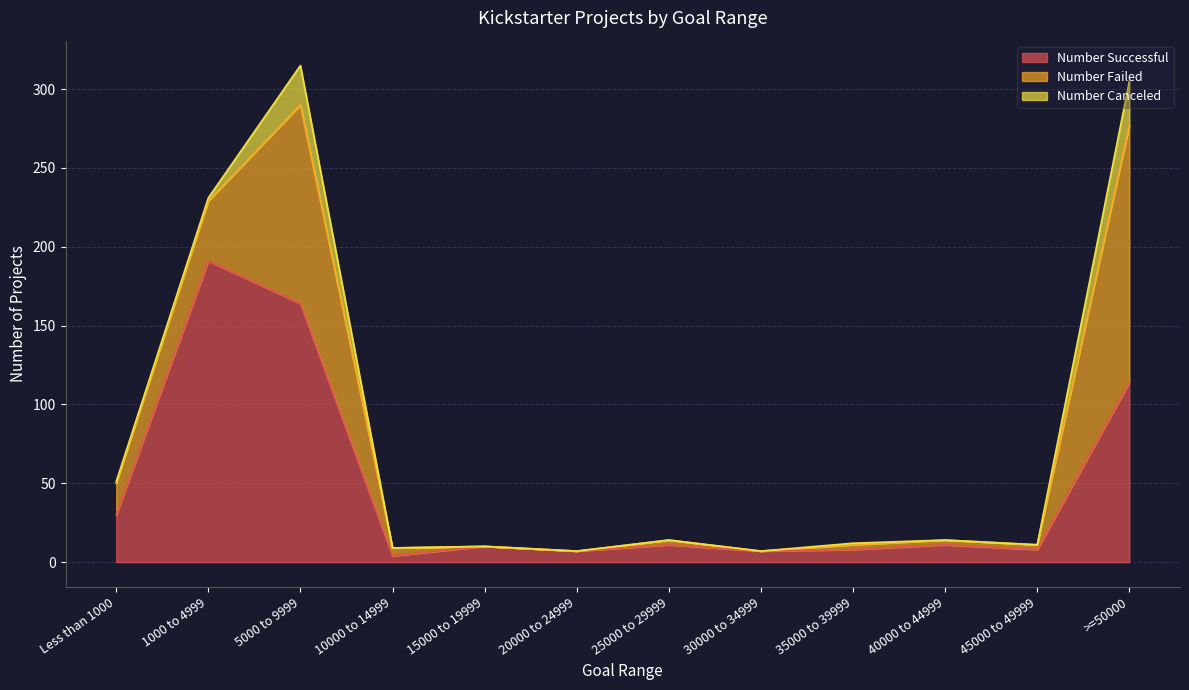

True or false: Number Failed and Number Canceled intersect in this chart.

False